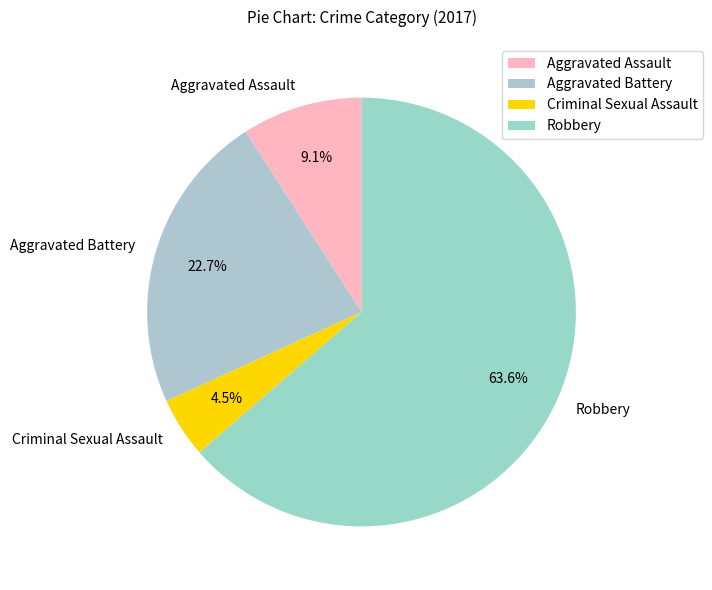

Which category accounts for the majority?

Robbery